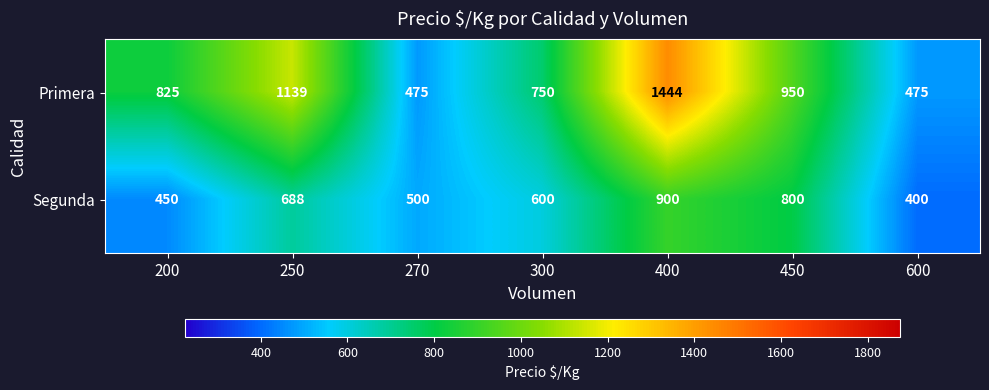

The value of Primera at 300 is 370. True or false?

False